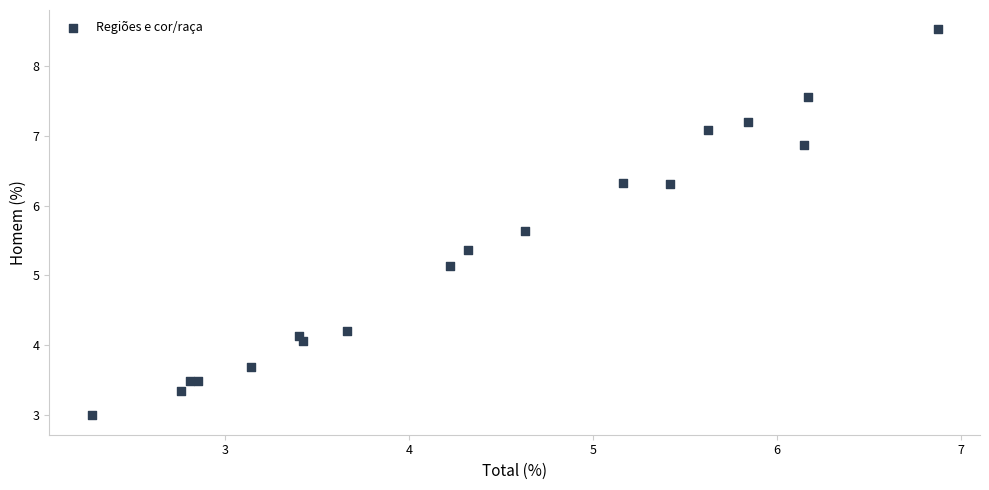

What Y value in the scatter plot is closest to 5?

5.1